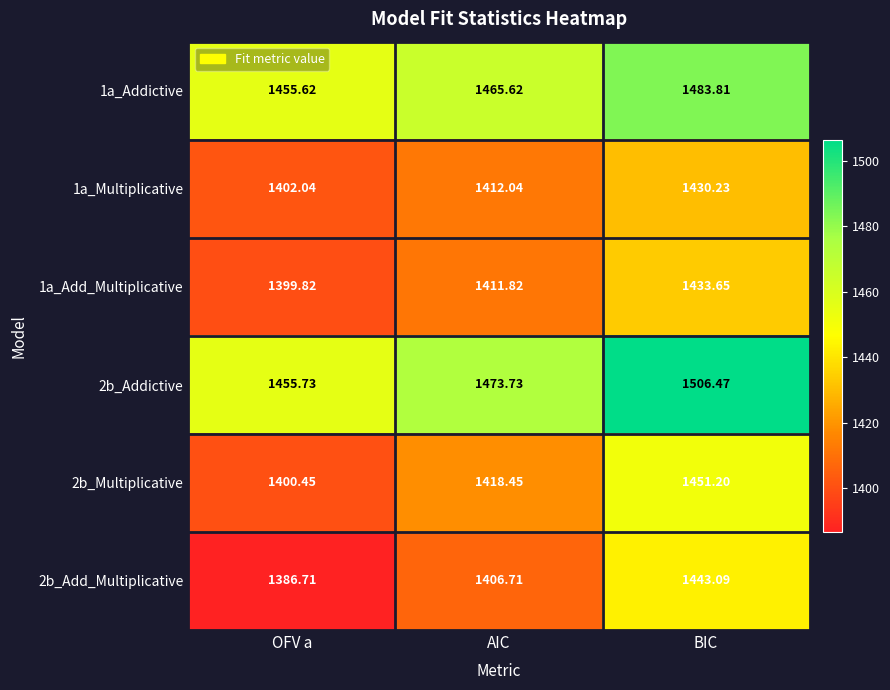

At which label does 1a_Add_Multiplicative first exceed 1411?

AIC